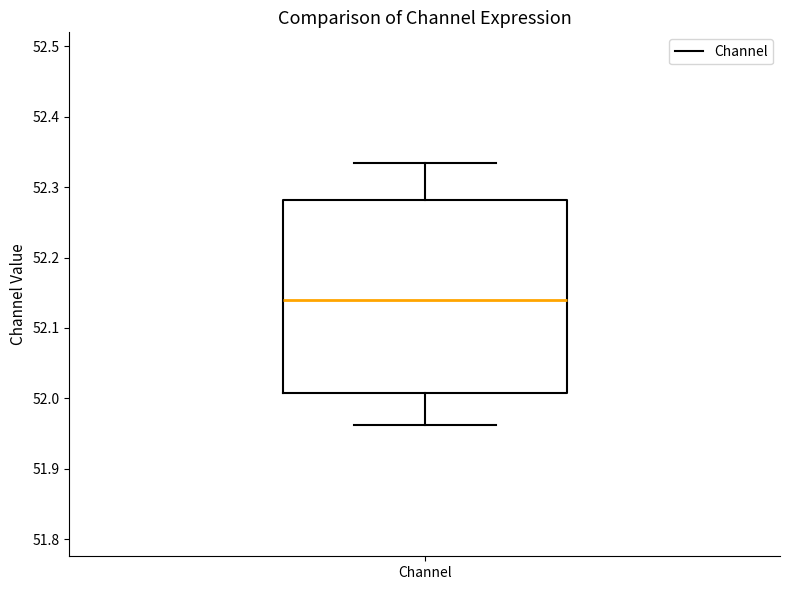

Transcribe this box plot: give where the median line is, the range the box spans, and where the two whiskers end, as read against the y-axis. The values are not printed on the chart, so give them approximately, as read against the axis.

median 52.14, box 52.01 to 52.28, whiskers 51.96 to 52.33